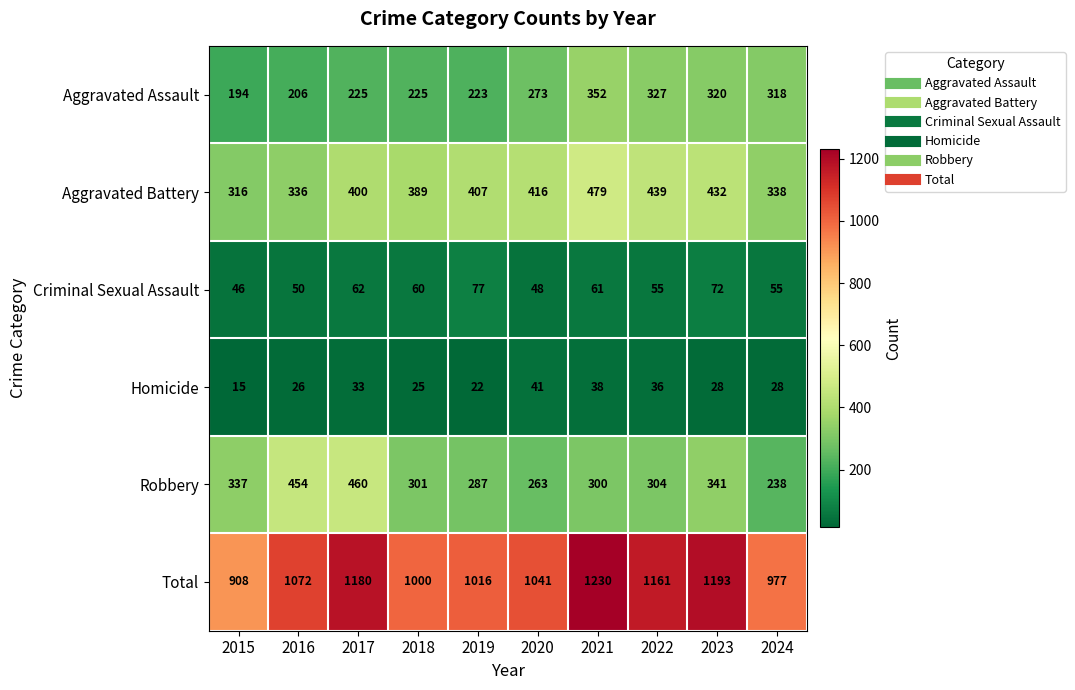

What is the minimum value shown in the chart?

15